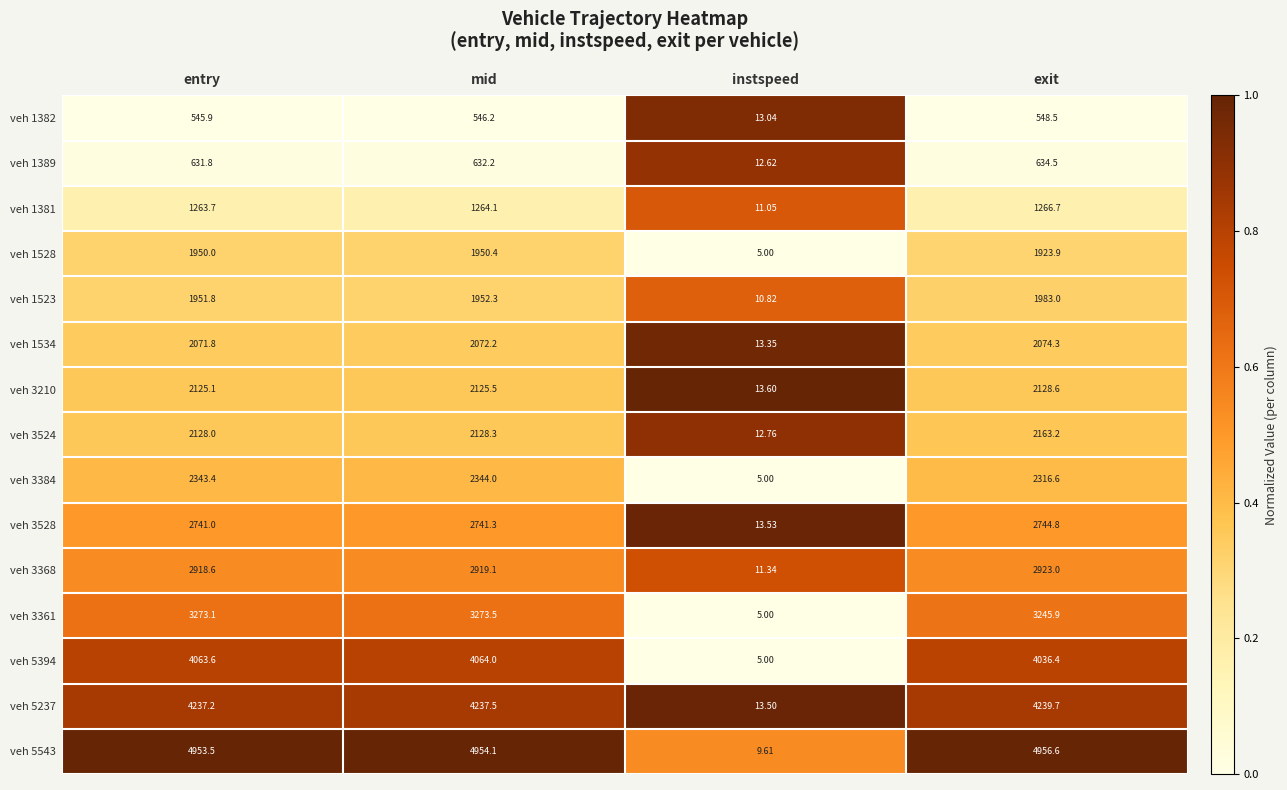

At which category is the sum across all series the highest?

mid